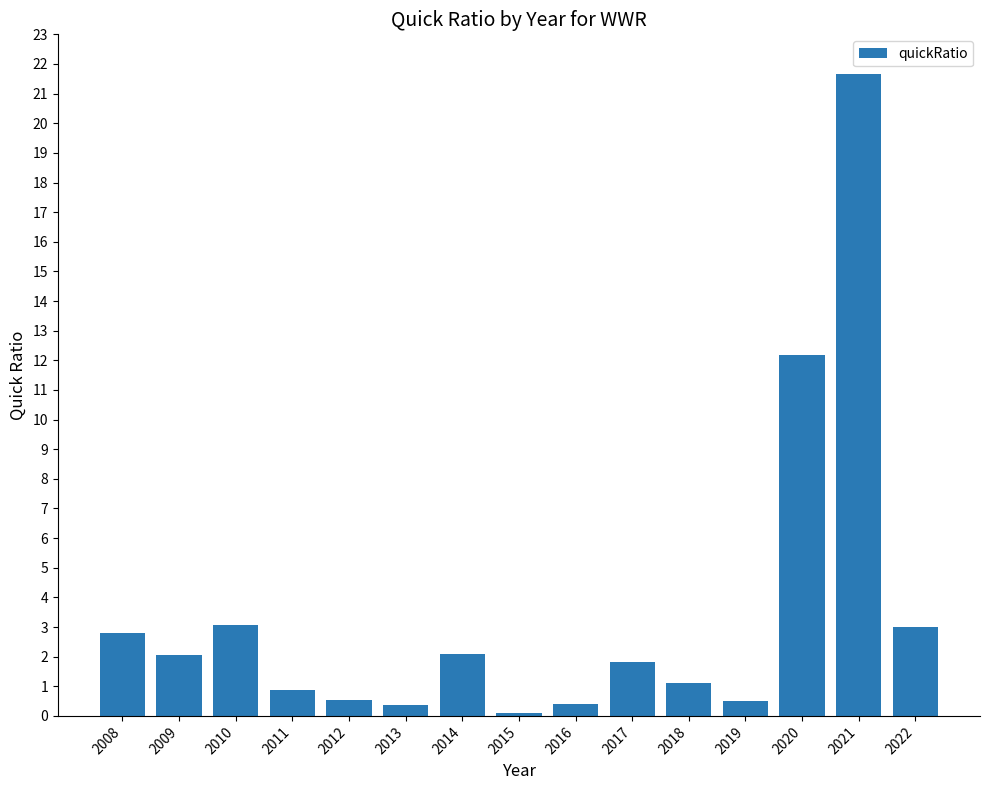

Which category has the highest value across all series?

2021